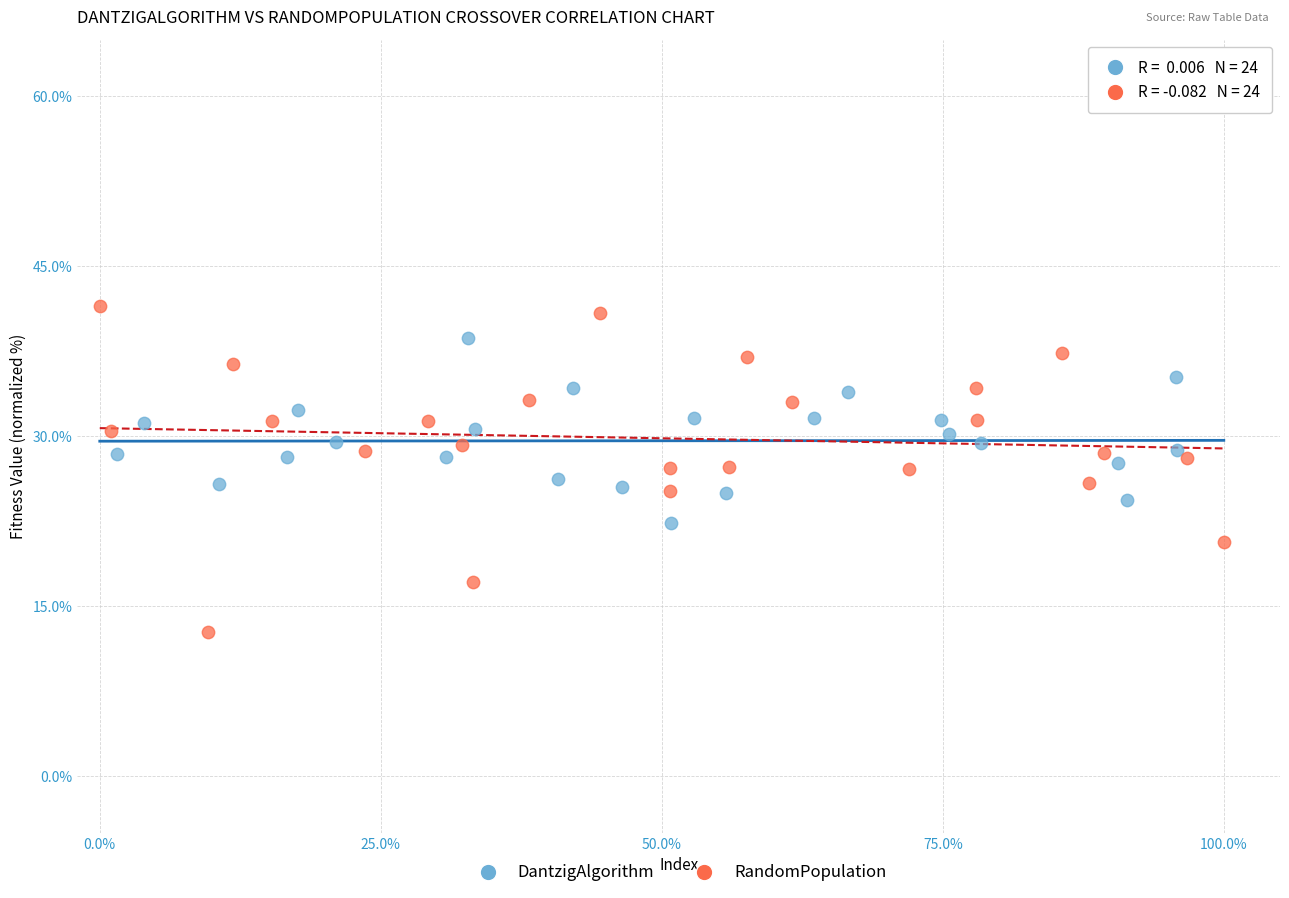

Which series has the widest spread of Y values?

RandomPopulation